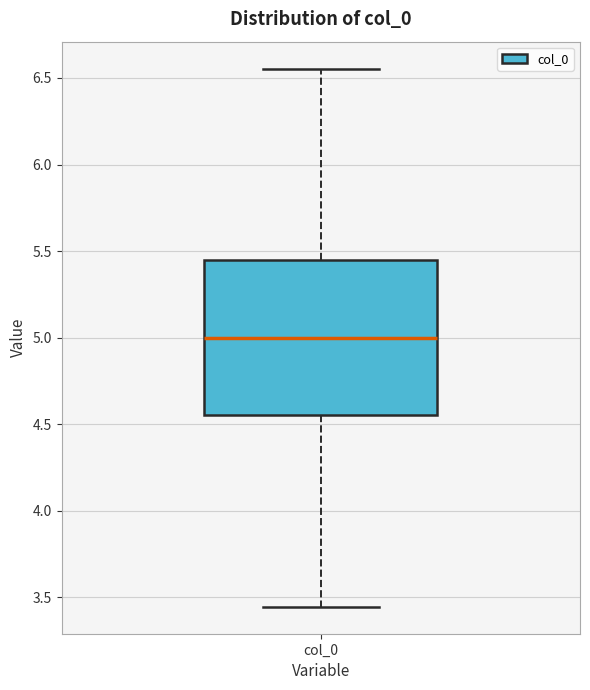

Read this box plot against the y-axis: the position of the median line, the range covered by the box, and the ends of both whiskers. The values are not printed on the chart, so give them approximately, as read against the axis.

median 5.00, box 4.55 to 5.45, whiskers 3.45 to 6.55